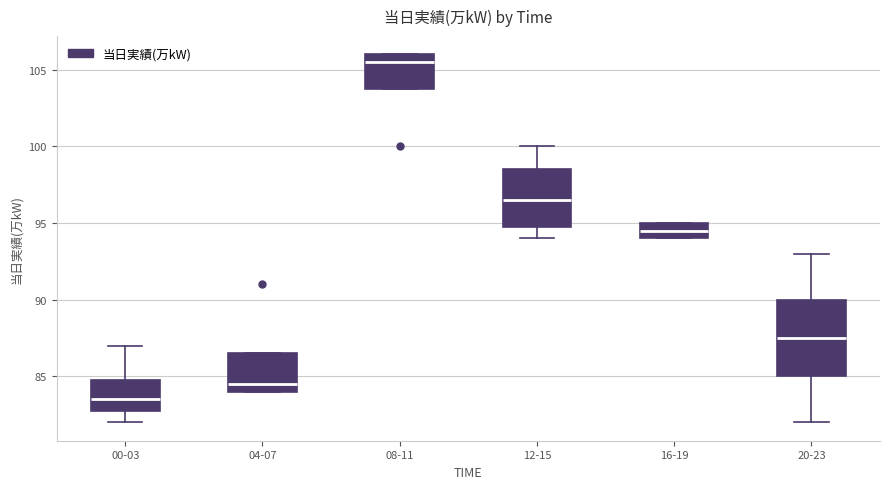

Where is the upper edge of the box for 16-19 on the y-axis? The values are not printed on the chart, so give them approximately, as read against the axis.

95.0